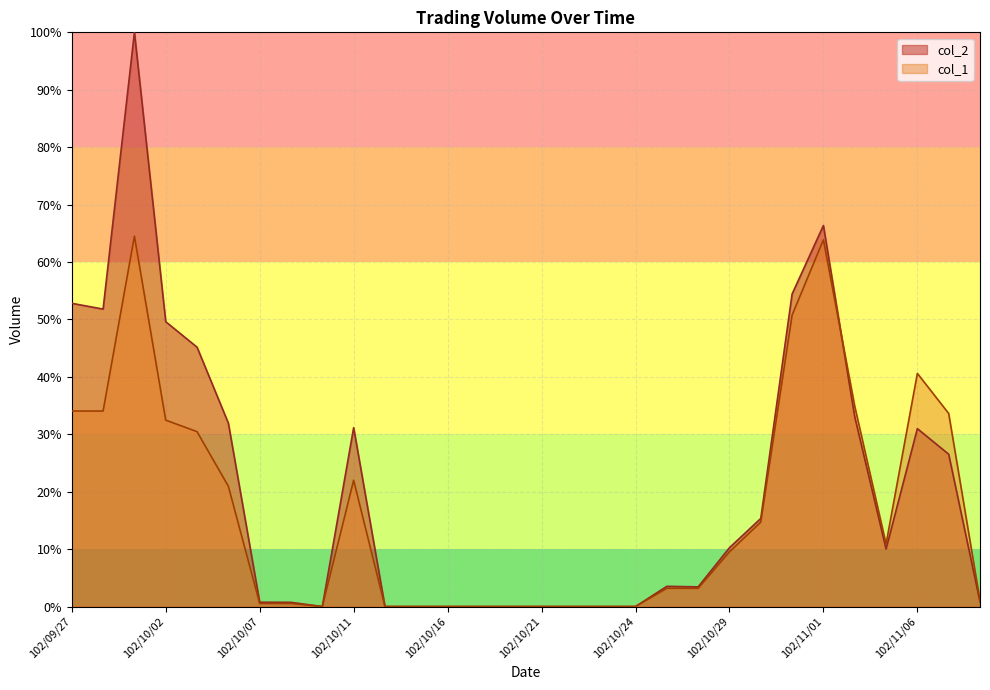

What is the sum of the col_2 values at 102/10/29 and 102/11/06?

41.2